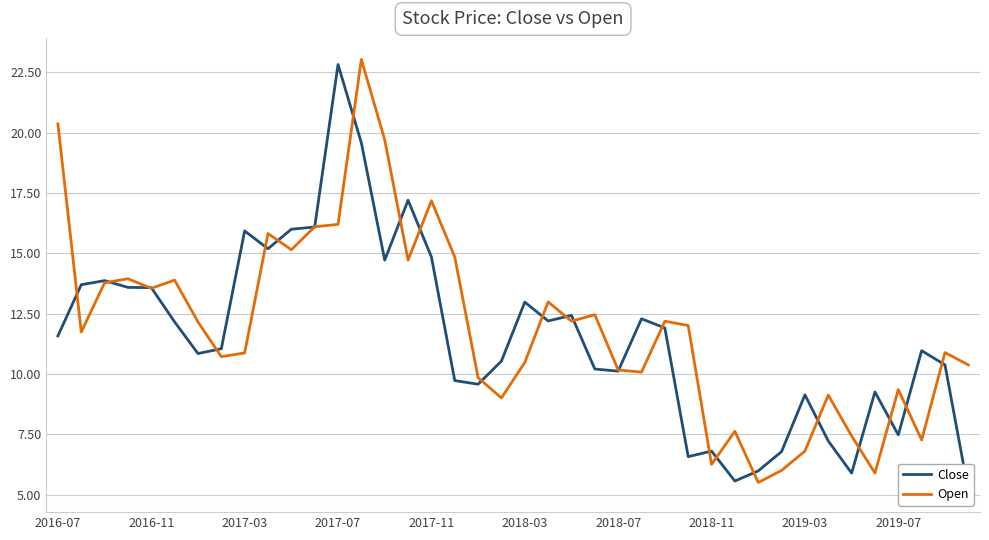

What is the total value across all series at 2016-07?

31.9